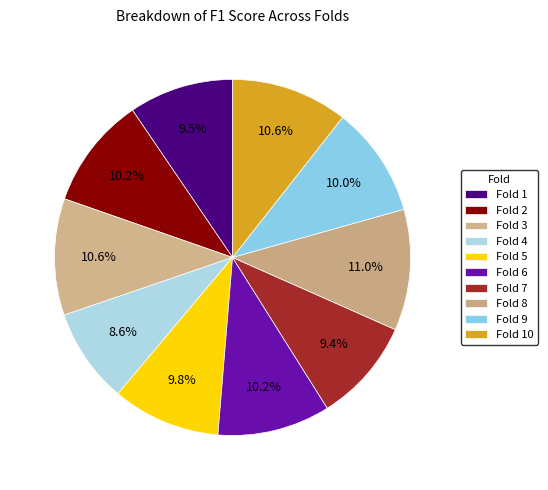

What percentage is the Fold 1 slice, to the nearest percent?

10%